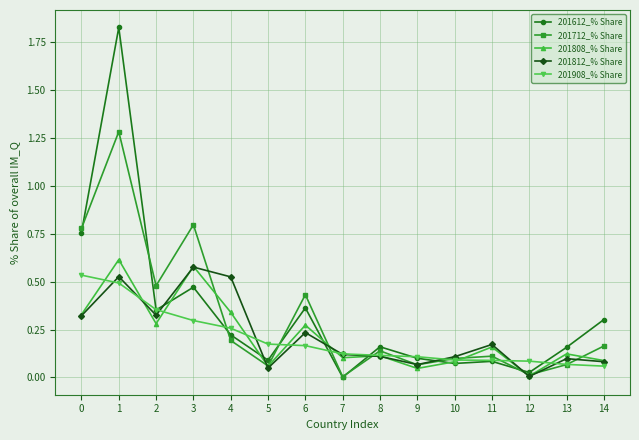

In 201712_% Share, how many points are higher than both neighbors (excluding endpoints)?

5